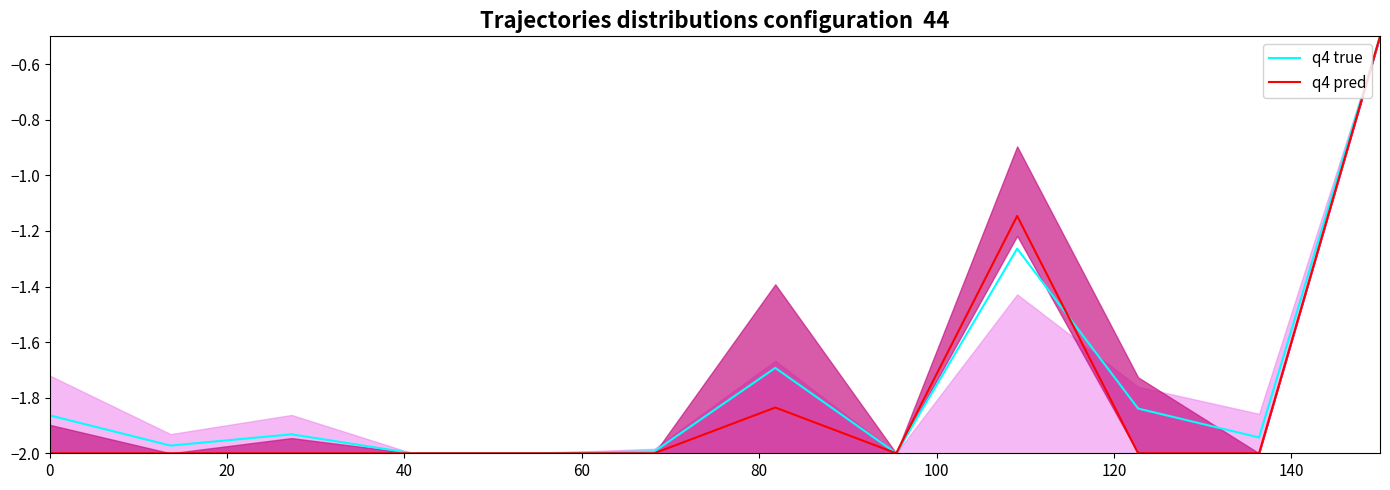

What is the highest value of the q4 true series?

-0.5